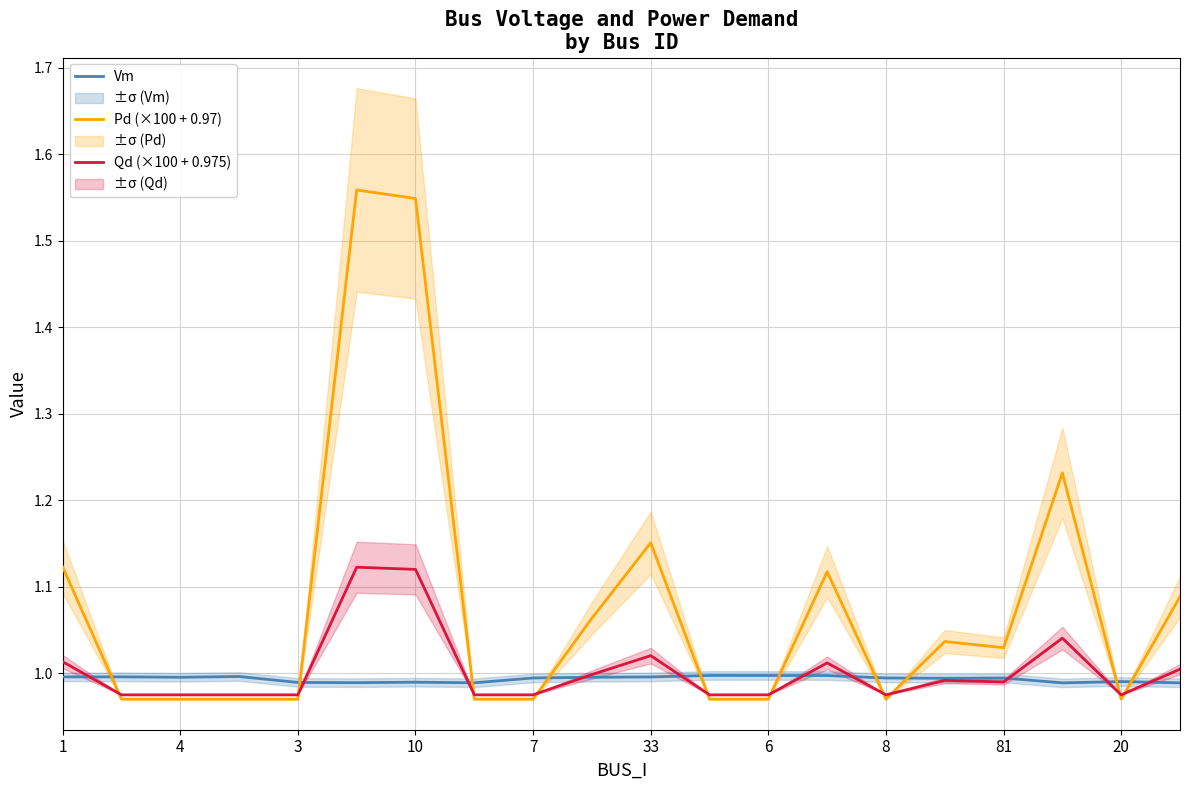

Which series ends up on top after the final intersection of Qd (×100 + 0.975) and Pd (×100 + 0.97)?

Pd (×100 + 0.97)